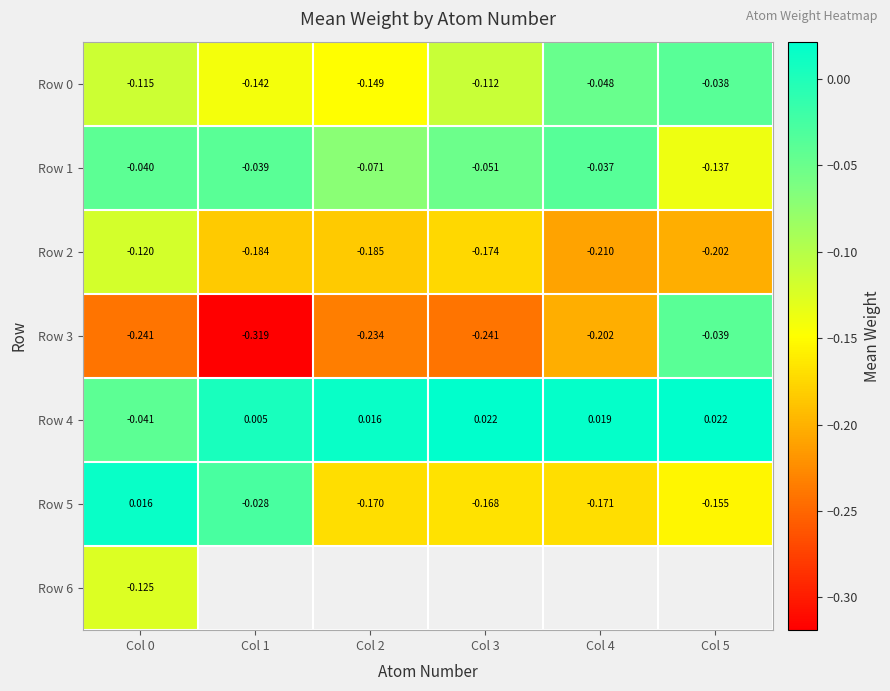

Which category has the highest value in the Row 1 series?

Col 4